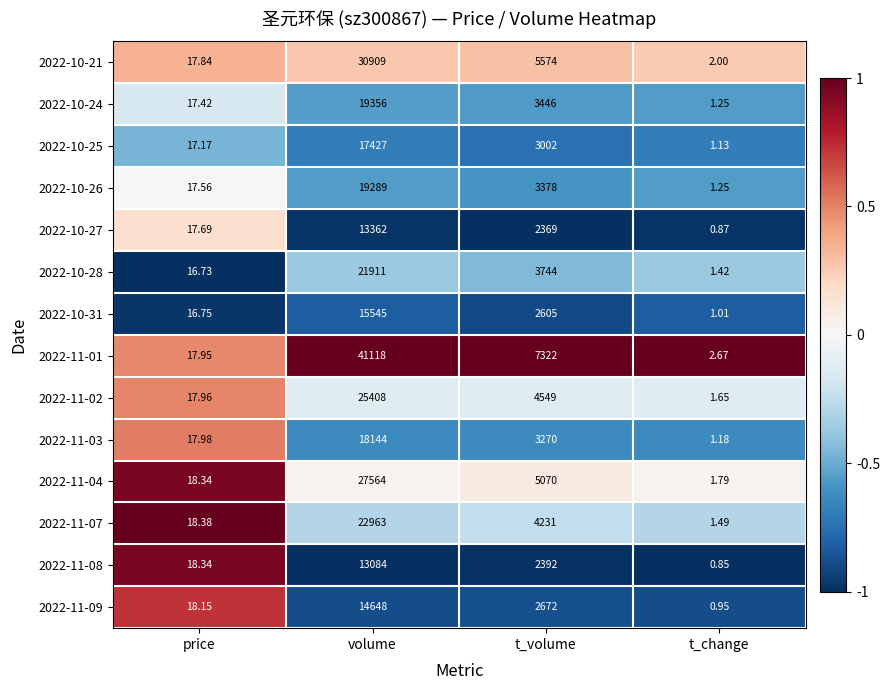

Where is 2022-11-07 nearest to the value 11482?

t_volume